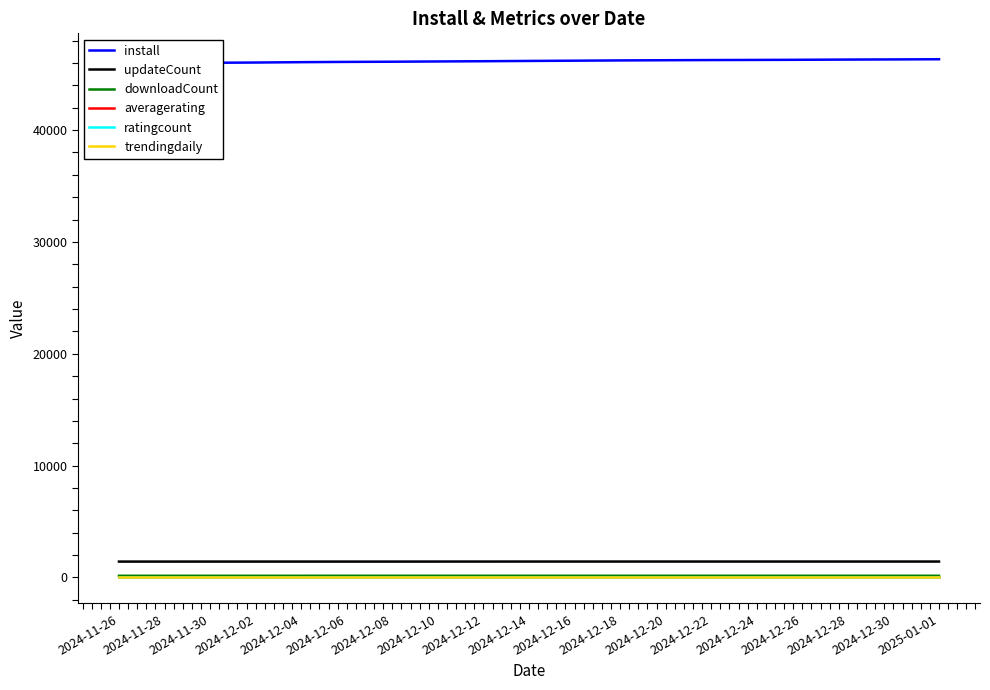

The ratingcount series shows 6.0 at 2024-11-26. True or false?

True